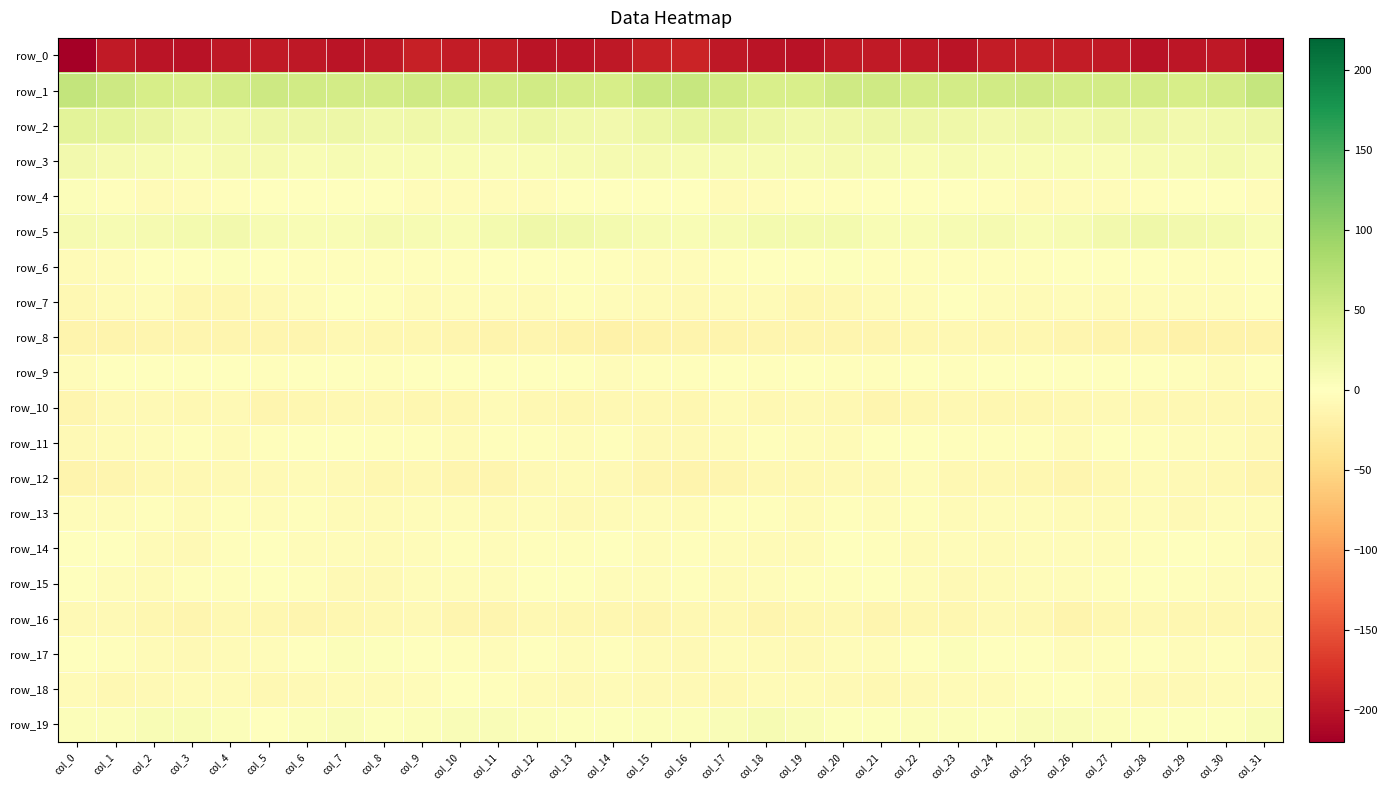

Between col_3 and col_27, which series saw the biggest shift?

row_1